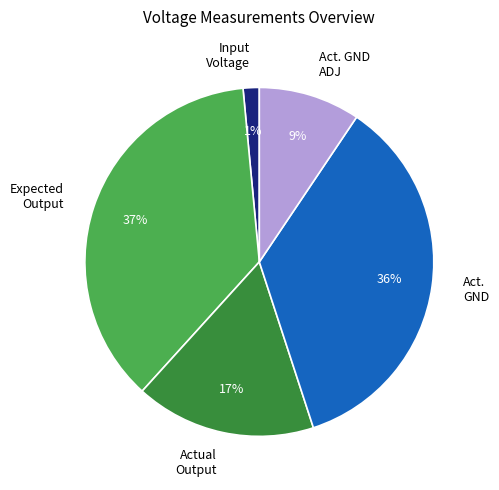

Between Act. GND and Act. GND ADJ, which is larger?

Act. GND